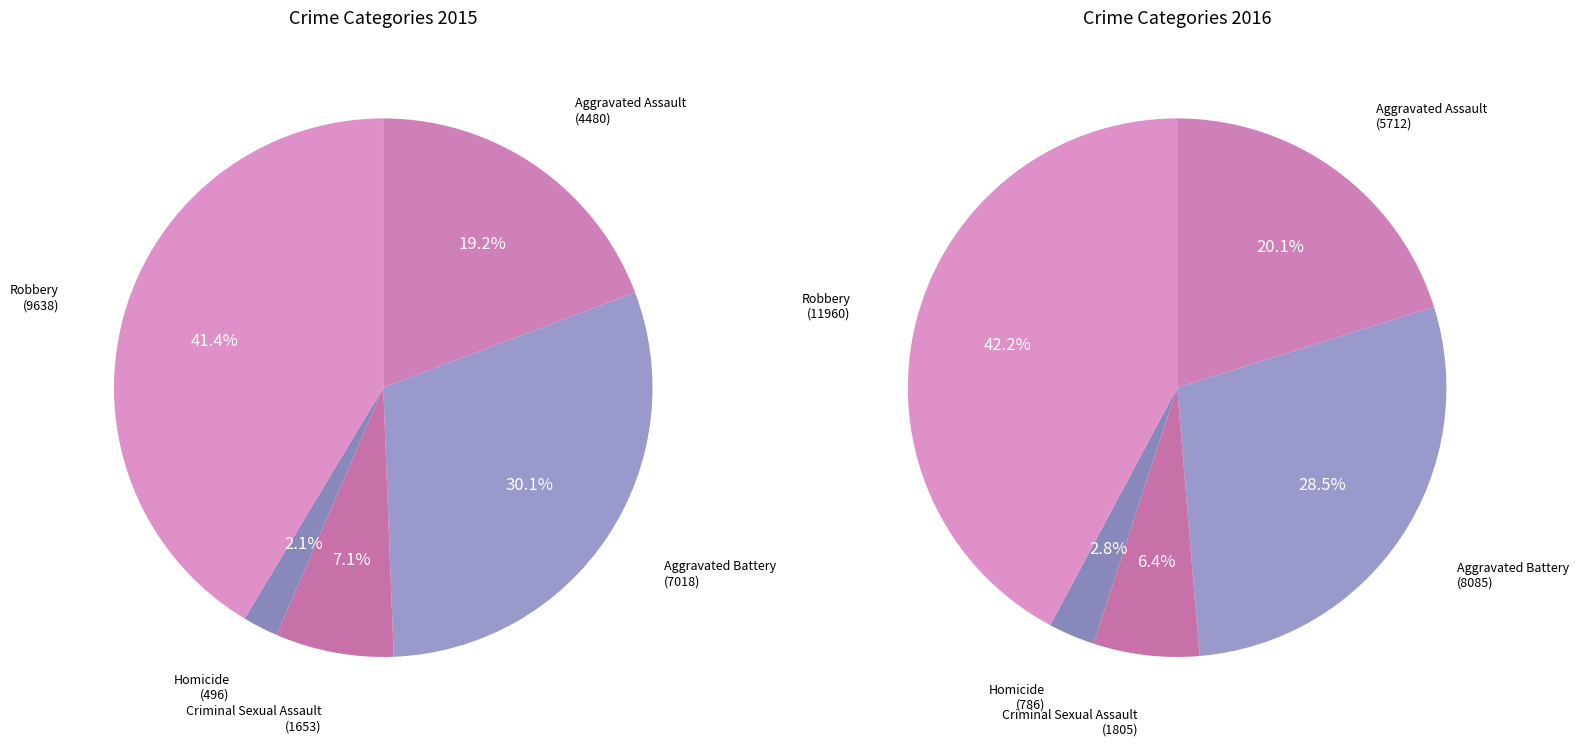

Does any single category account for the majority?

No